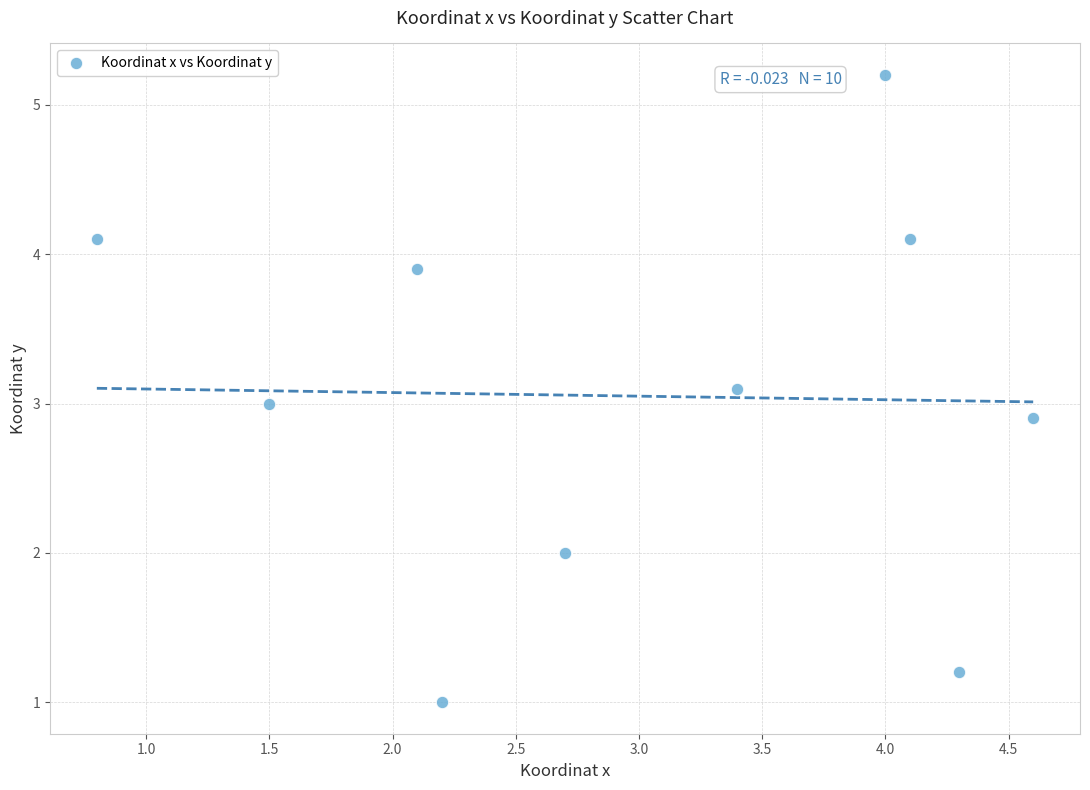

What is the average X value?

3.0